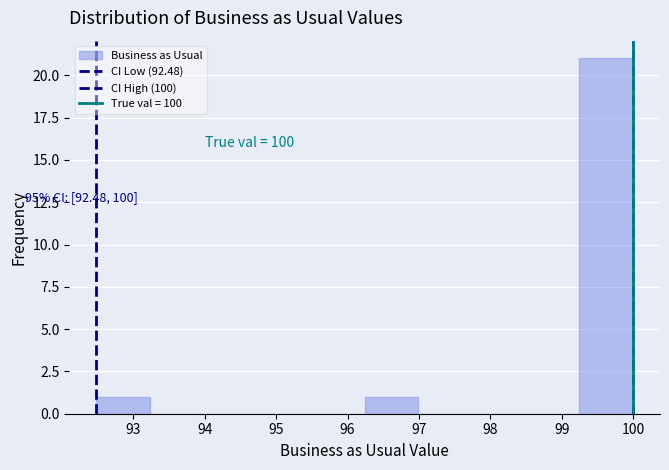

Over which range of the x-axis is the bar tallest?

99.2 to 100.0